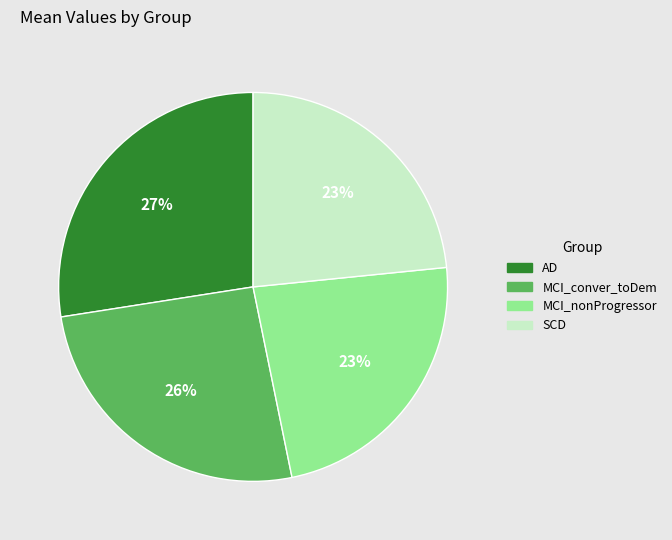

Does any single category account for the majority?

No